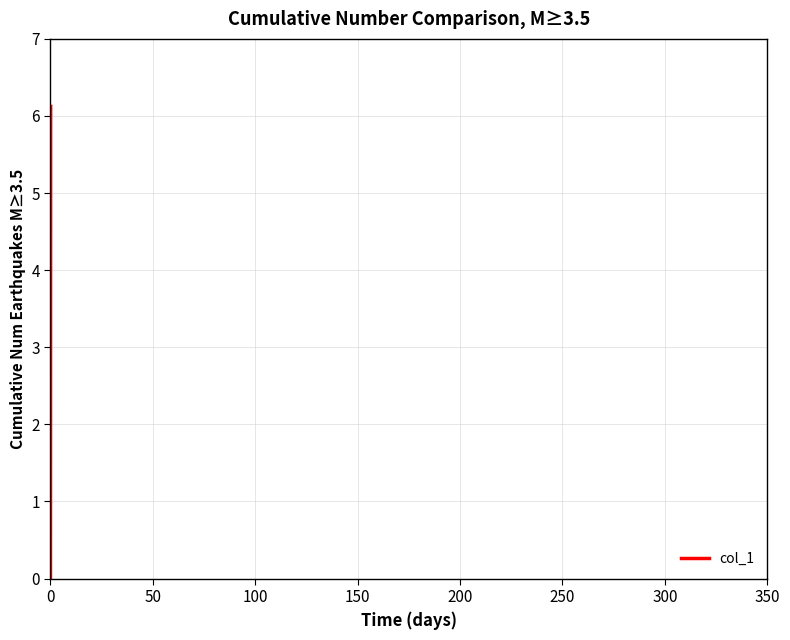

How many distinct data groups are displayed?

1